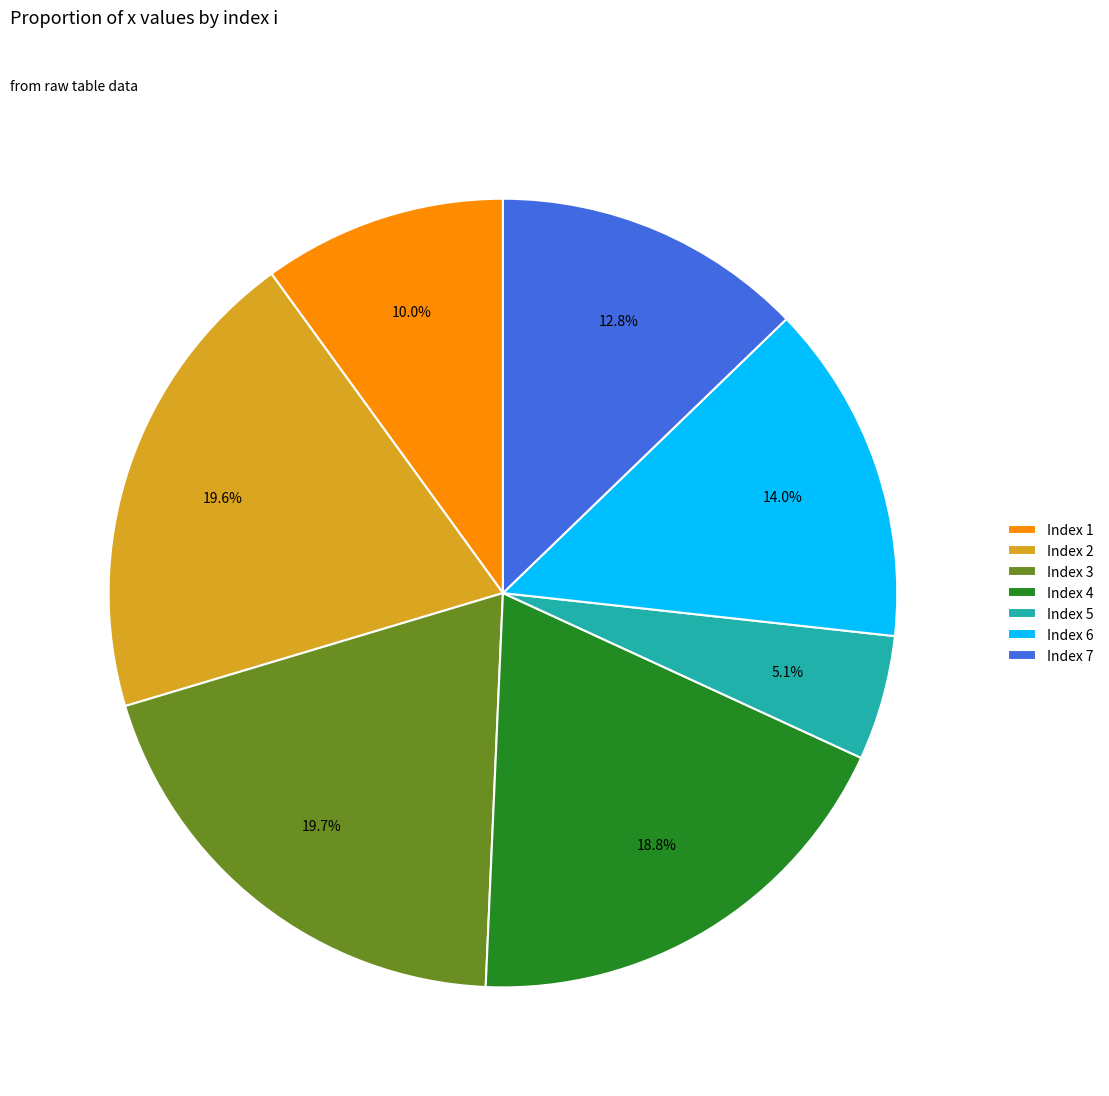

Do Index 6 and Index 4 together represent more than half of the pie?

No